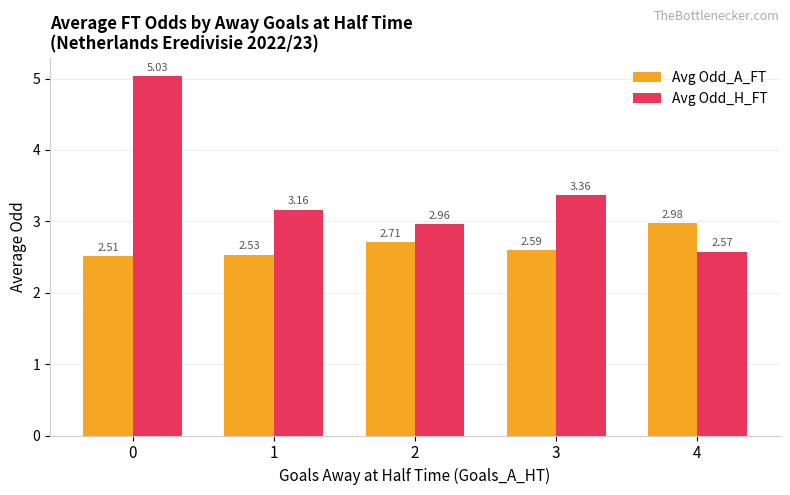

Rank the categories by Avg Odd_H_FT value from highest to lowest.

0, 3, 1, 2, 4